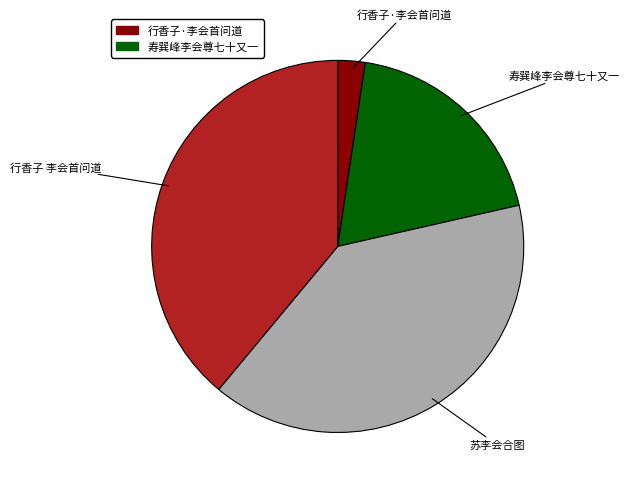

Does any single category account for the majority?

No